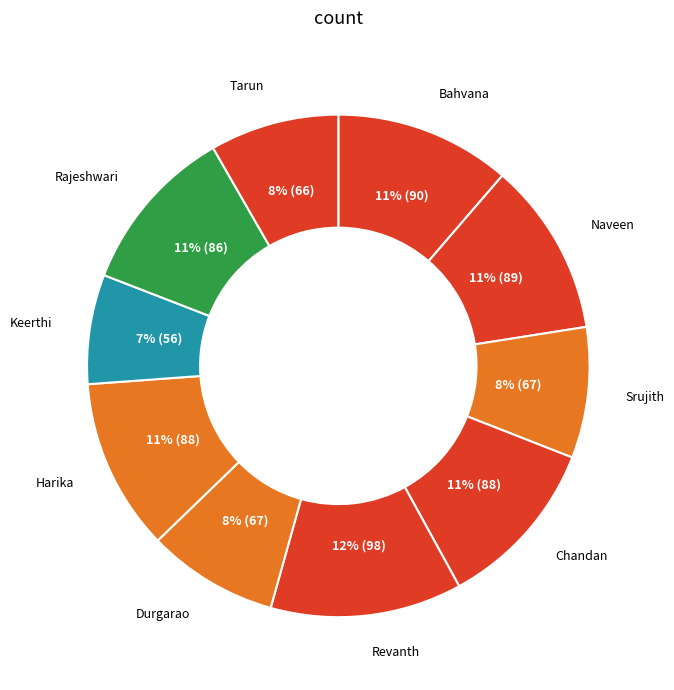

How many slices are in this pie chart?

10